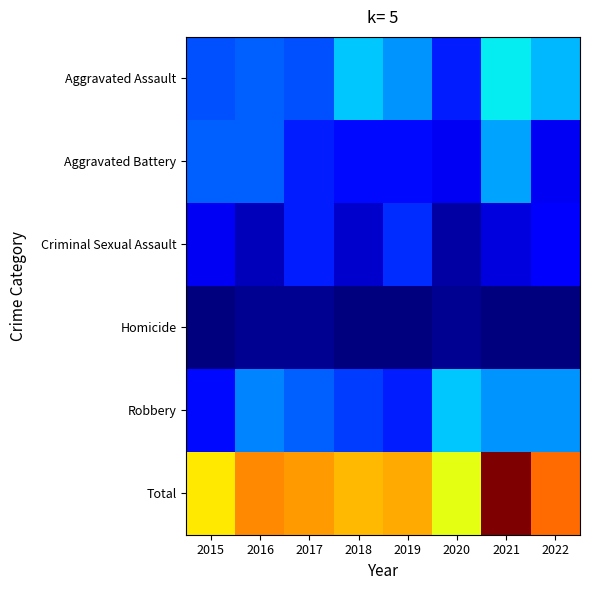

At how many categories does at least one series exceed 55?

1